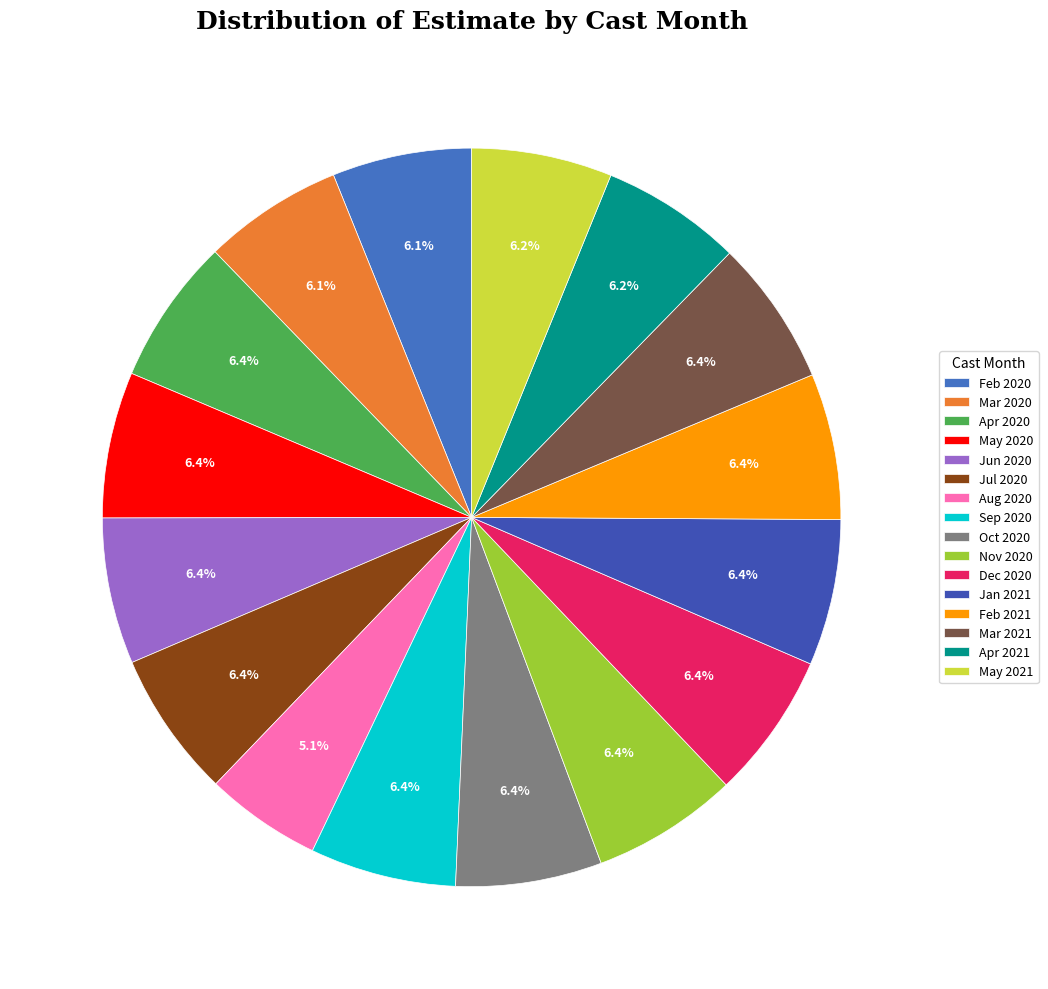

Is there a majority slice in this chart?

No